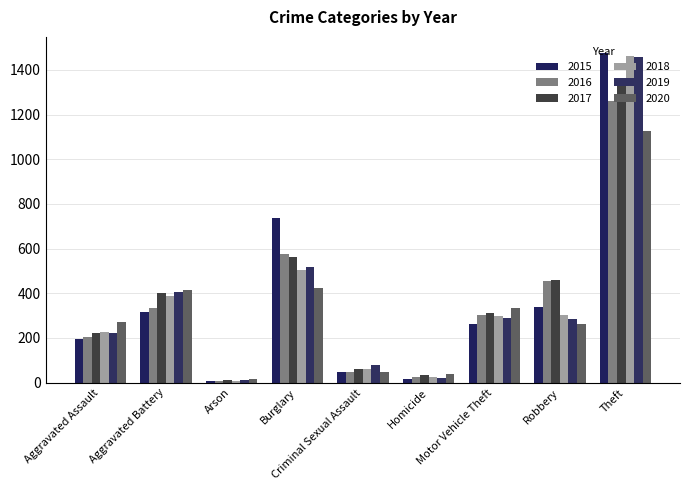

How many groups of bars are there?

9